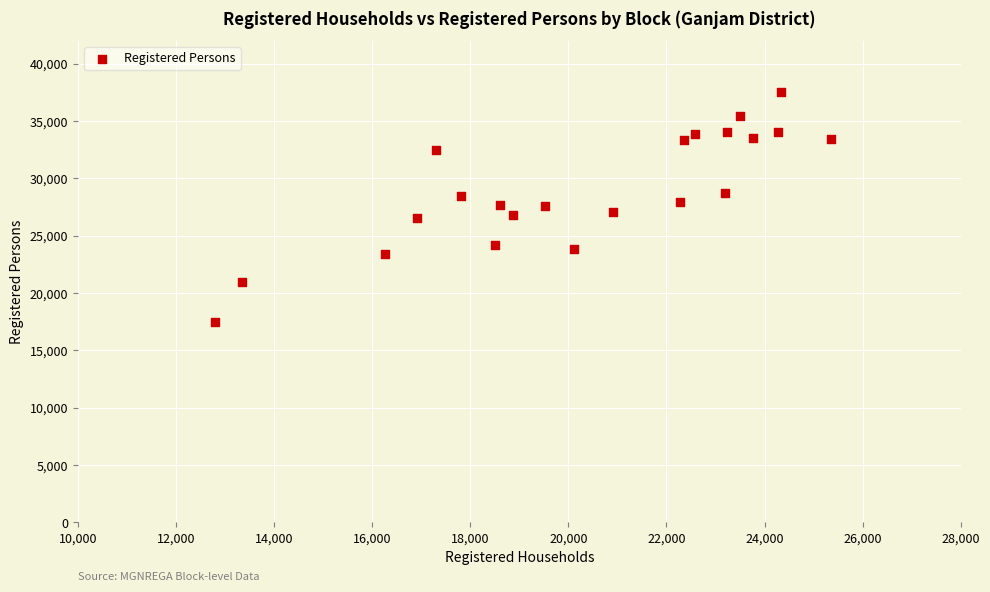

What is the range of X values (max minus min)?

12545